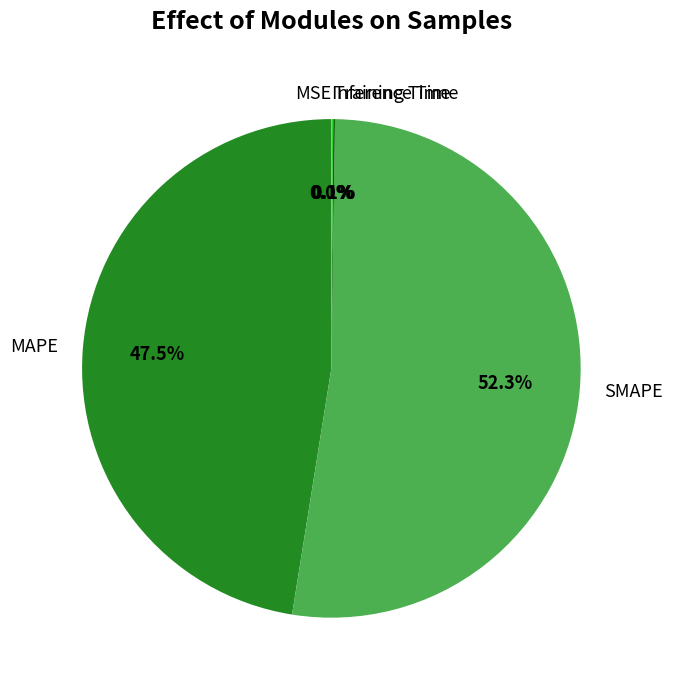

What is the largest slice in the pie chart?

SMAPE